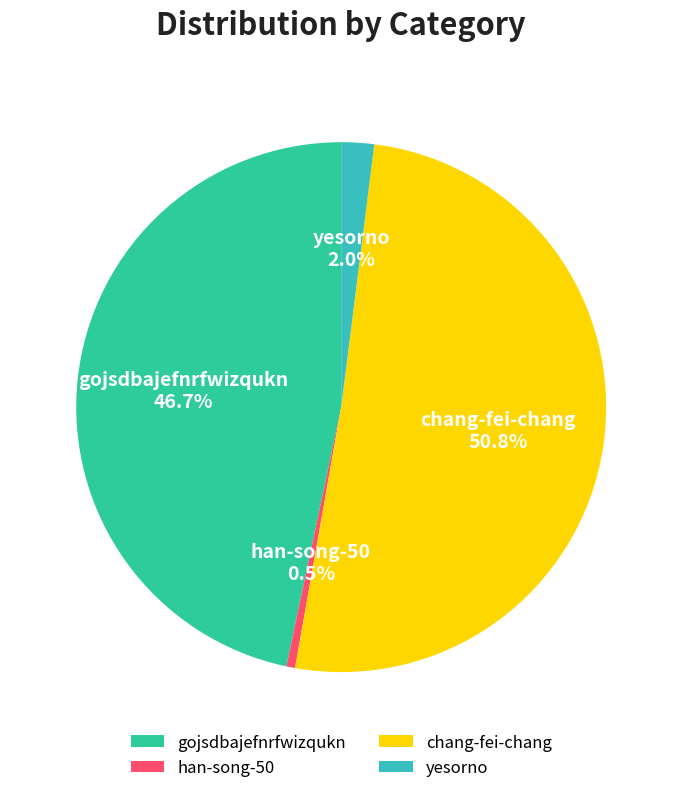

Which slice is the smallest?

han-song-50